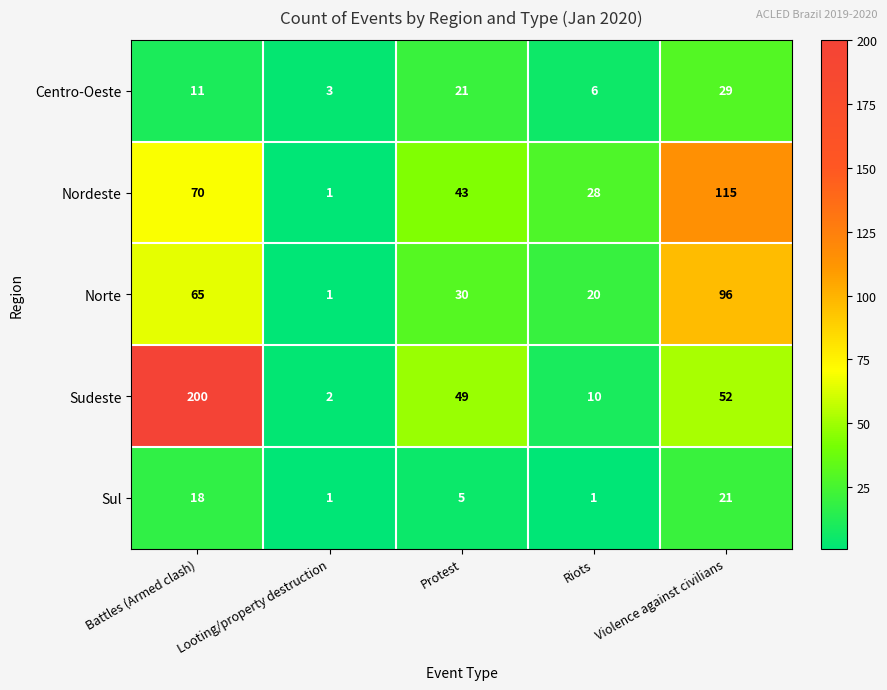

How many series are shown in this chart?

5